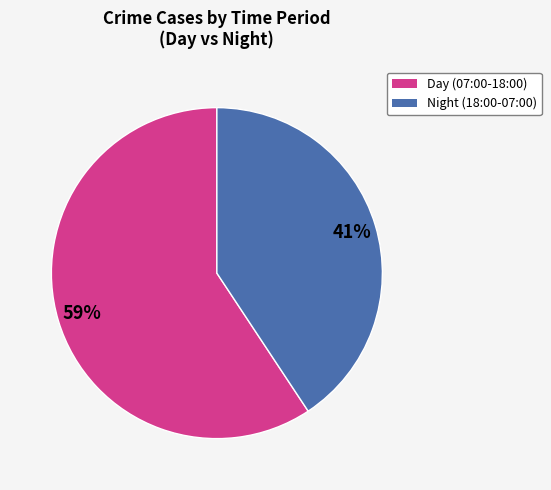

Which slice is the largest?

Day (07:00-18:00)